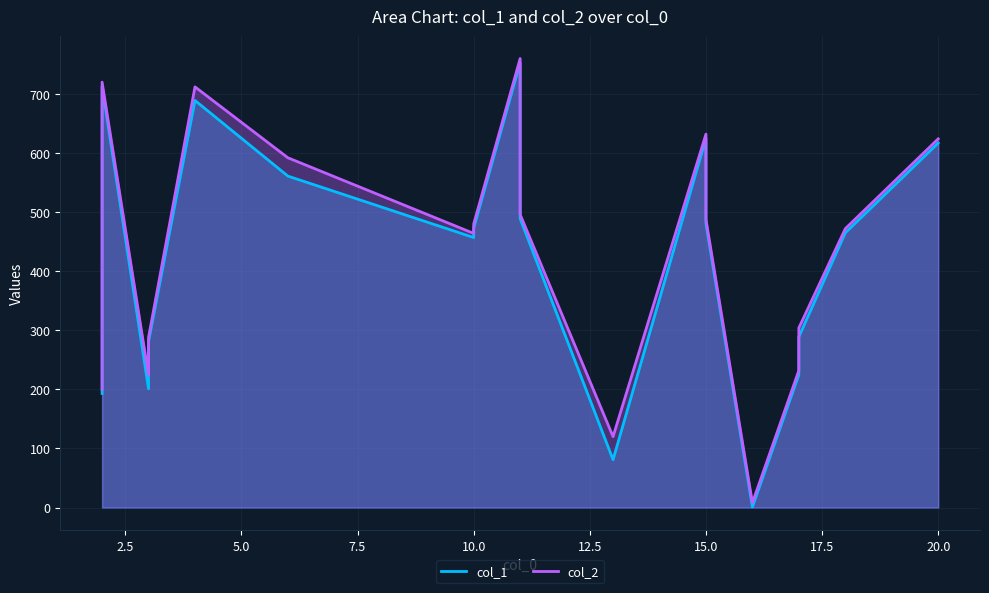

What is the difference between the maximum and minimum values in the col_1 series?

752